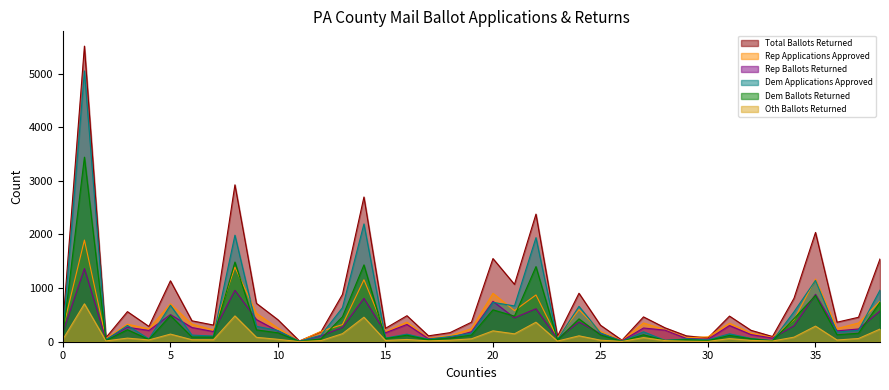

List the series in order of their peak value, lowest first.

Oth Ballots Returned, Rep Ballots Returned, Rep Applications Approved, Dem Ballots Returned, Dem Applications Approved, Total Ballots Returned